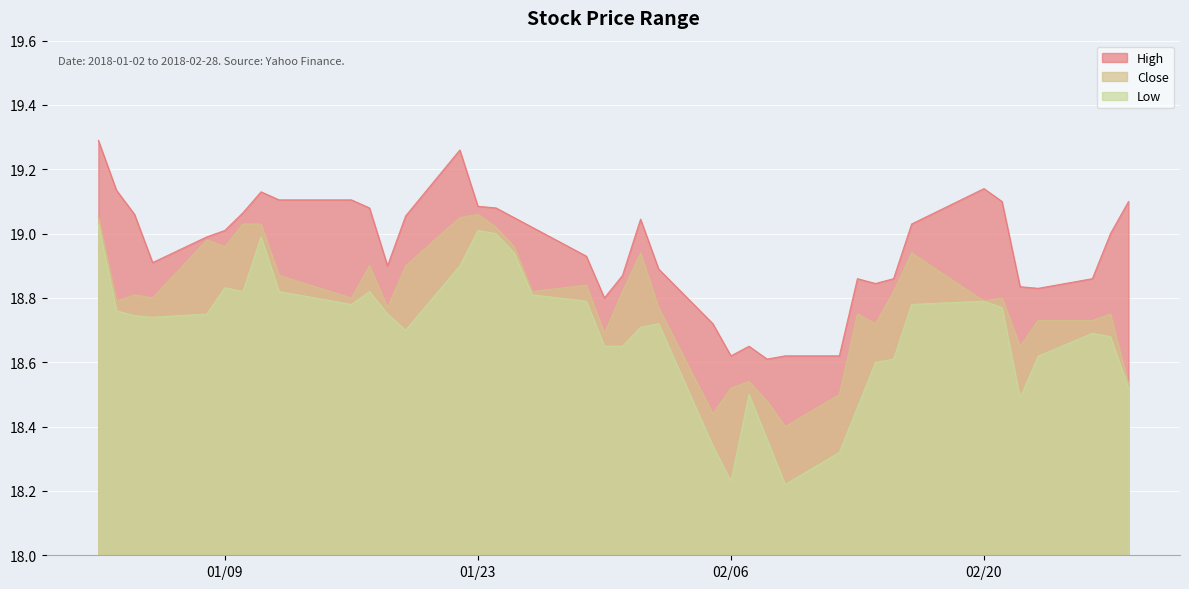

Which series has the largest total across all categories?

High